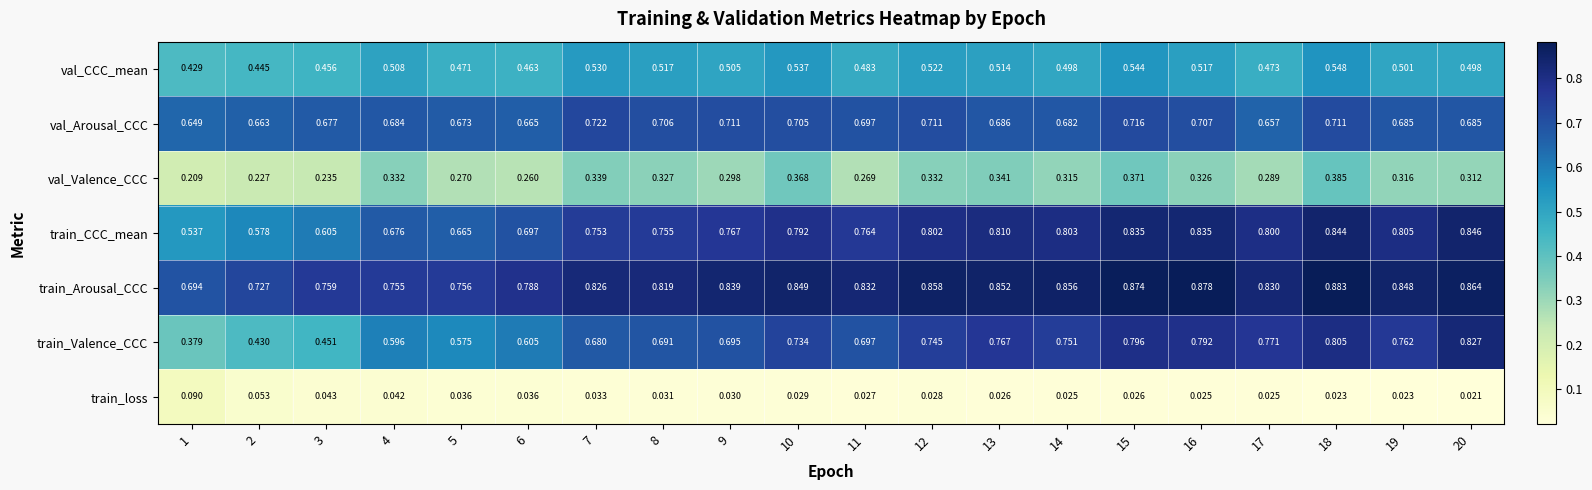

Which series has the largest total across all categories?

train_Arousal_CCC